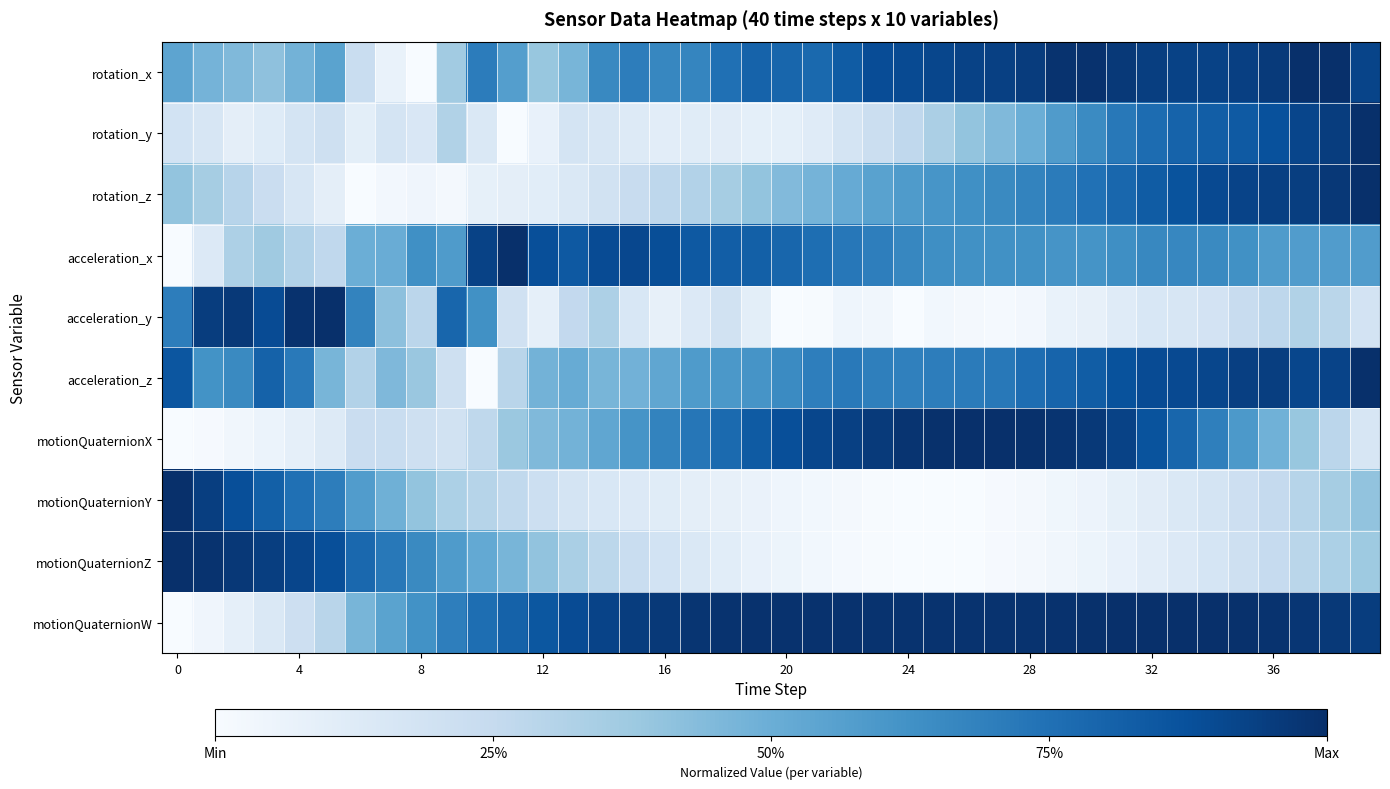

Reading right to left, extract all data points from this chart.

rotation_x: 0.9	1.0	1.0	1.0	0.9	0.9	0.9	0.9	1.0	1.0	1.0	1.0	0.9	0.9	0.9	0.9	0.9	0.8	0.8	0.8	0.8	0.8	0.7	0.7	0.7	0.7	0.5	0.4	0.6	0.7	0.4	0.0	0.1	0.2	0.5	0.5	0.4	0.4	0.5	0.5
rotation_y: 1.0	0.9	0.9	0.9	0.8	0.8	0.8	0.8	0.7	0.6	0.6	0.5	0.4	0.4	0.3	0.3	0.2	0.2	0.1	0.1	0.1	0.1	0.1	0.1	0.1	0.2	0.2	0.1	0.0	0.1	0.3	0.2	0.2	0.1	0.2	0.2	0.1	0.1	0.2	0.2
rotation_z: 1.0	1.0	0.9	0.9	0.9	0.9	0.9	0.8	0.8	0.7	0.7	0.7	0.7	0.6	0.6	0.6	0.6	0.5	0.5	0.4	0.4	0.3	0.3	0.3	0.2	0.2	0.1	0.1	0.1	0.1	0.0	0.0	0.0	0.0	0.1	0.2	0.2	0.3	0.3	0.4
acceleration_x: 0.6	0.6	0.6	0.6	0.6	0.7	0.7	0.7	0.6	0.6	0.6	0.6	0.6	0.6	0.6	0.7	0.7	0.7	0.8	0.8	0.8	0.8	0.8	0.9	0.9	0.9	0.8	0.9	1.0	0.9	0.6	0.6	0.5	0.5	0.3	0.3	0.4	0.3	0.1	0.0
acceleration_y: 0.2	0.3	0.3	0.3	0.2	0.2	0.2	0.2	0.1	0.1	0.1	0.0	0.0	0.0	0.0	0.0	0.0	0.0	0.0	0.0	0.1	0.2	0.1	0.1	0.2	0.3	0.3	0.1	0.2	0.6	0.8	0.3	0.4	0.7	1.0	1.0	0.9	1.0	0.9	0.7
acceleration_z: 1.0	0.9	0.9	0.9	0.9	0.9	0.9	0.9	0.9	0.8	0.8	0.8	0.7	0.7	0.7	0.7	0.7	0.7	0.7	0.7	0.6	0.6	0.6	0.5	0.5	0.5	0.5	0.5	0.3	0.0	0.2	0.4	0.4	0.3	0.5	0.7	0.8	0.7	0.6	0.9
motionQuaternionX: 0.2	0.3	0.4	0.5	0.6	0.7	0.8	0.9	0.9	1.0	1.0	1.0	1.0	1.0	1.0	1.0	1.0	0.9	0.9	0.9	0.8	0.8	0.7	0.7	0.6	0.5	0.5	0.4	0.4	0.3	0.2	0.2	0.2	0.2	0.1	0.1	0.1	0.0	0.0	0.0
motionQuaternionY: 0.4	0.4	0.3	0.3	0.2	0.2	0.1	0.1	0.1	0.1	0.0	0.0	0.0	0.0	0.0	0.0	0.0	0.0	0.0	0.0	0.1	0.1	0.1	0.1	0.1	0.2	0.2	0.2	0.3	0.3	0.3	0.4	0.5	0.6	0.7	0.8	0.8	0.9	0.9	1.0
motionQuaternionZ: 0.4	0.3	0.3	0.2	0.2	0.2	0.1	0.1	0.1	0.1	0.0	0.0	0.0	0.0	0.0	0.0	0.0	0.0	0.0	0.1	0.1	0.1	0.1	0.2	0.2	0.3	0.3	0.4	0.5	0.5	0.6	0.7	0.7	0.8	0.9	0.9	0.9	1.0	1.0	1.0
motionQuaternionW: 0.9	1.0	1.0	1.0	1.0	1.0	1.0	1.0	1.0	1.0	1.0	1.0	1.0	1.0	1.0	1.0	1.0	1.0	1.0	1.0	1.0	1.0	1.0	1.0	0.9	0.9	0.9	0.9	0.8	0.8	0.7	0.6	0.6	0.5	0.3	0.2	0.1	0.1	0.0	0.0